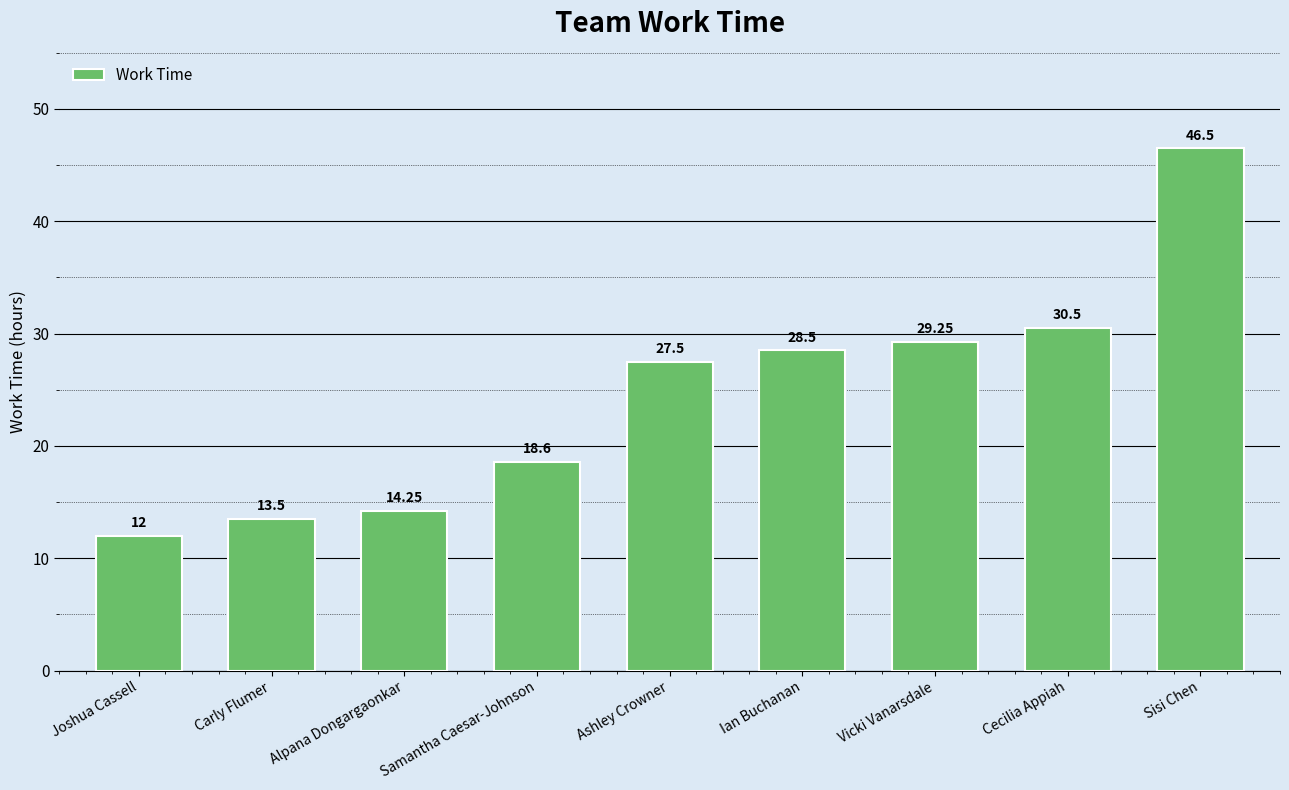

Between Alpana Dongargaonkar and Ian Buchanan, which is larger?

Ian Buchanan